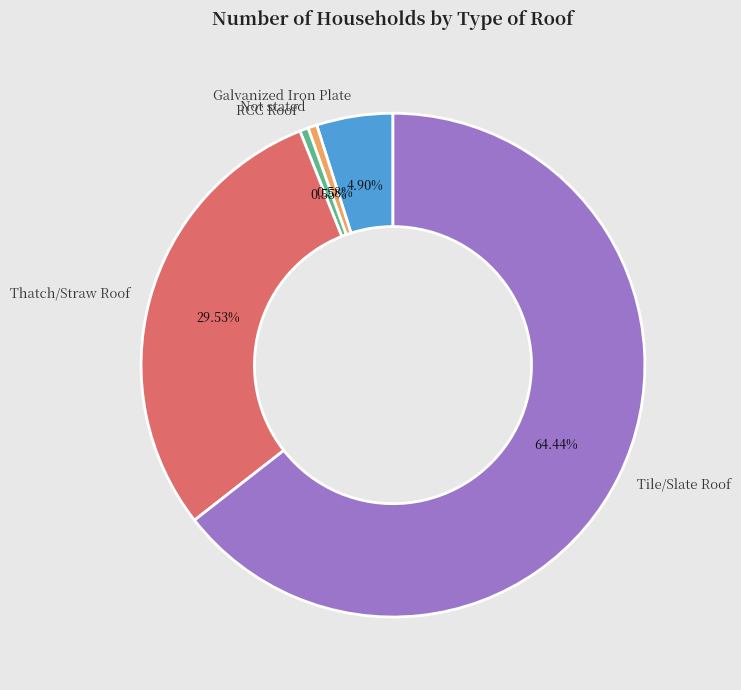

Is there any slice that represents more than half of the pie?

Yes